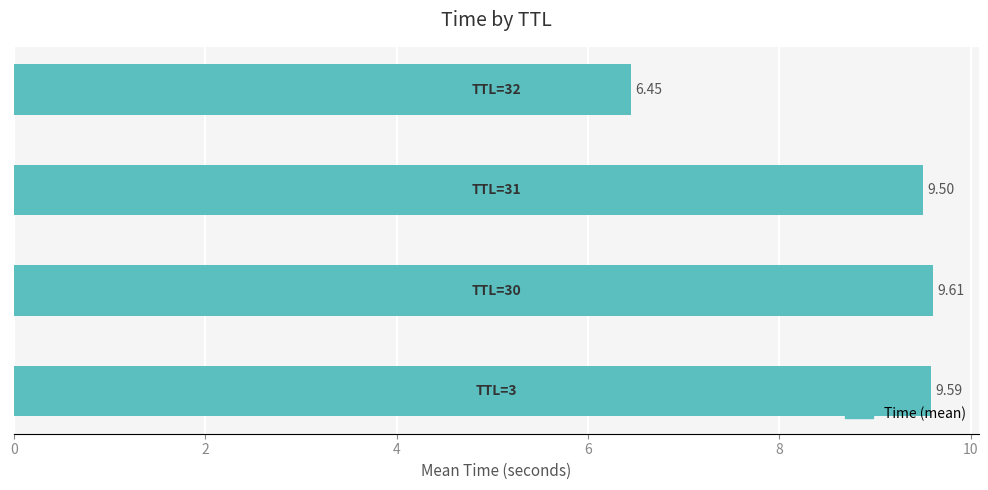

What is the difference between the second highest and minimum values?

3.1